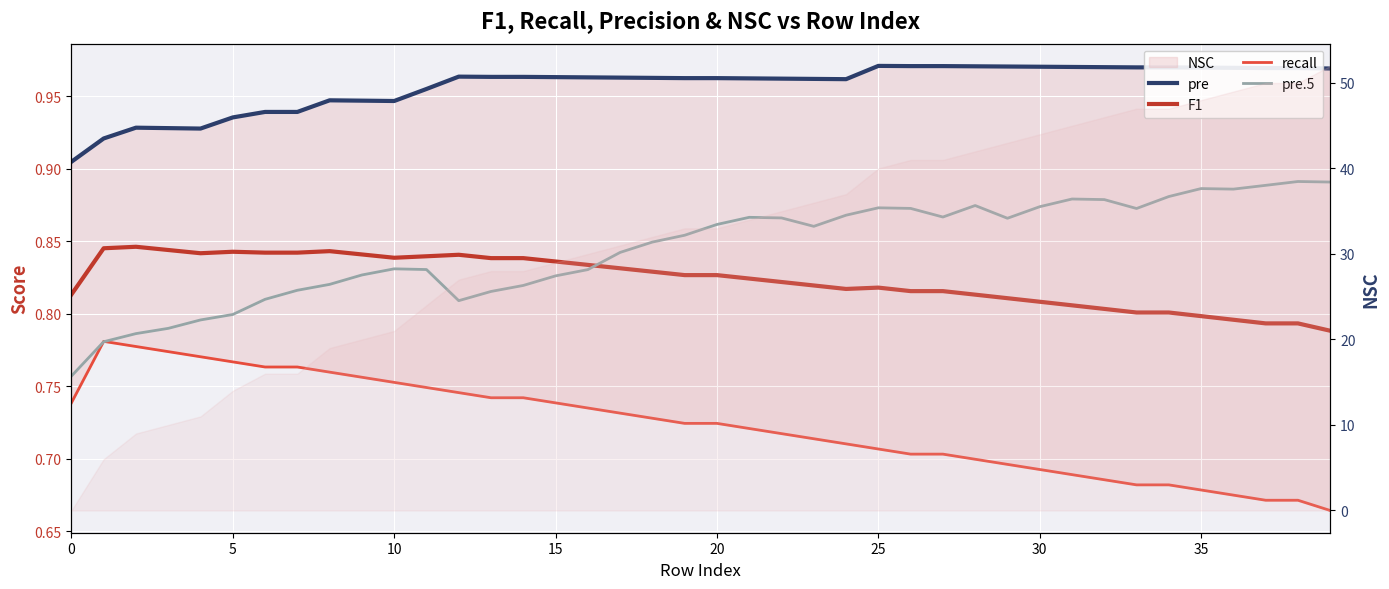

At how many categories does at least one series exceed 47?

5